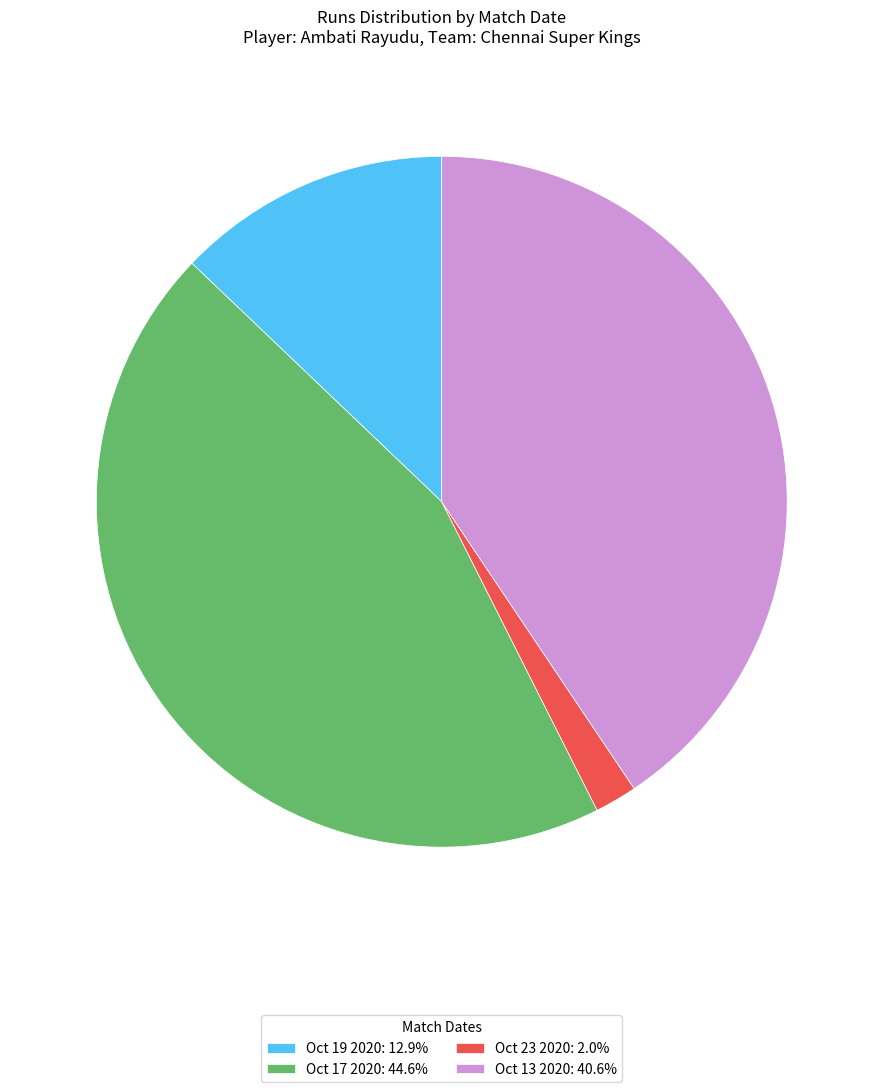

Approximately how many times larger is the value at Oct 13 2020: 40.6% compared to Oct 23 2020: 2.0%?

20.5